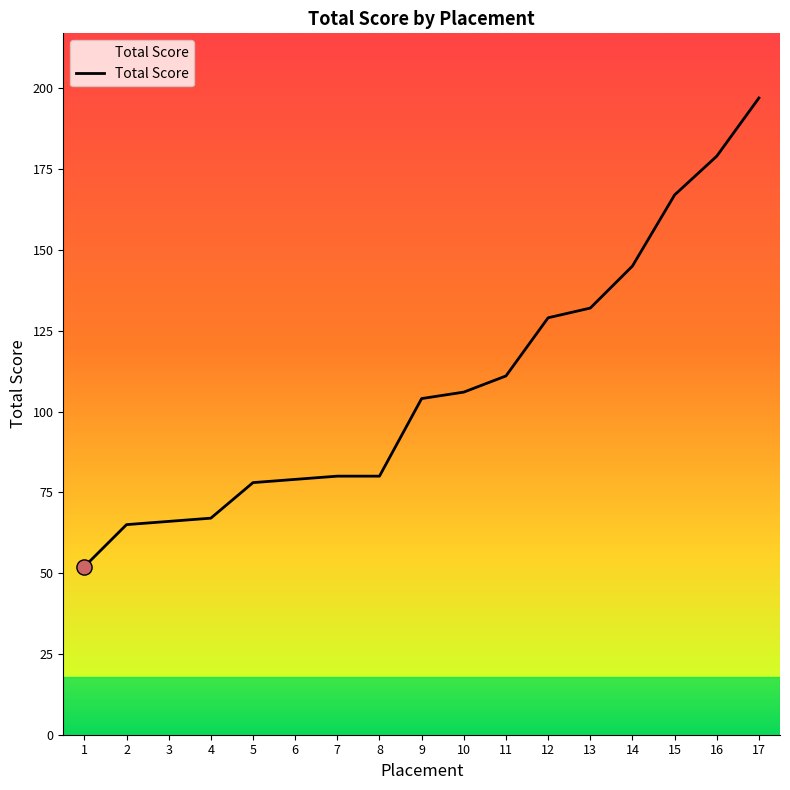

What is the ratio of the value at 5 to the value at 12?

0.6